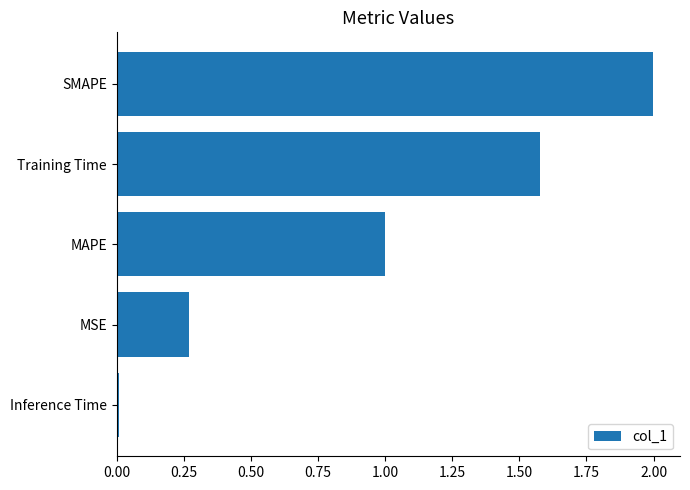

What is the sum of all values?

4.9